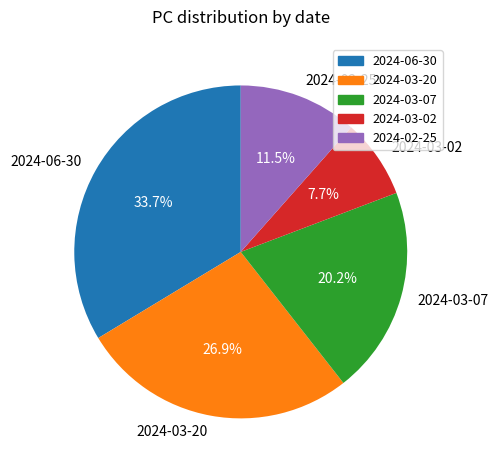

Which has a higher value, 2024-03-07 or 2024-06-30?

2024-06-30